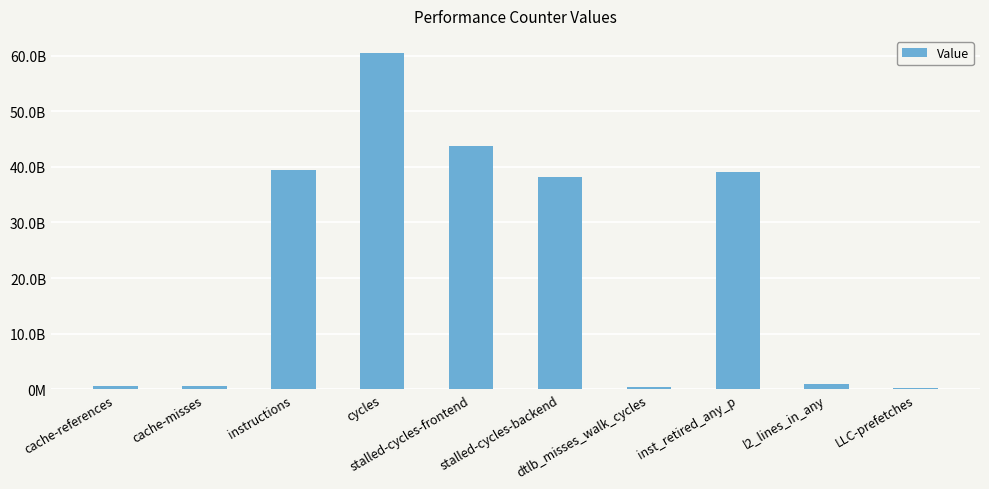

Reading left to right, transcribe all the data shown in this chart.

600972335	554888919	39427830390	60508498727	43678916480	38185174087	500817481	39082068674	881476161	282359349